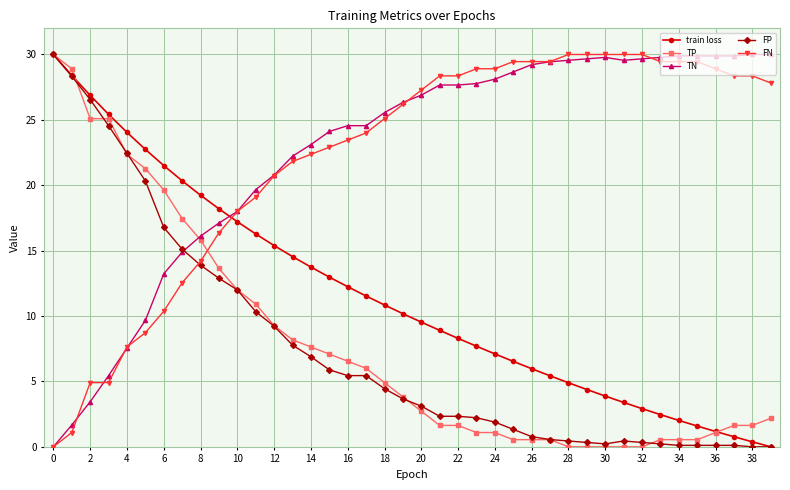

Which series ends up on top after the final intersection of train loss and TN?

TN